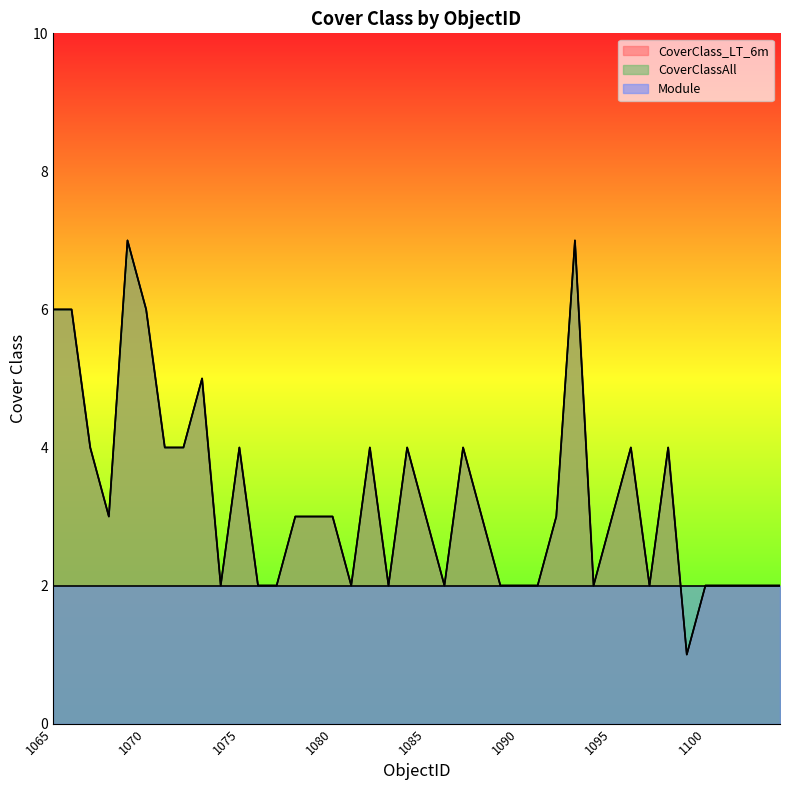

At which label does CoverClassAll first exceed 3?

1065